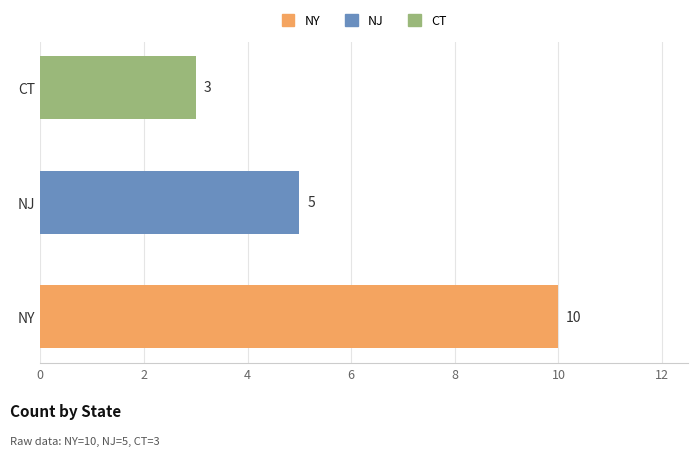

List the labels in order of value, largest first.

NY, NJ, CT